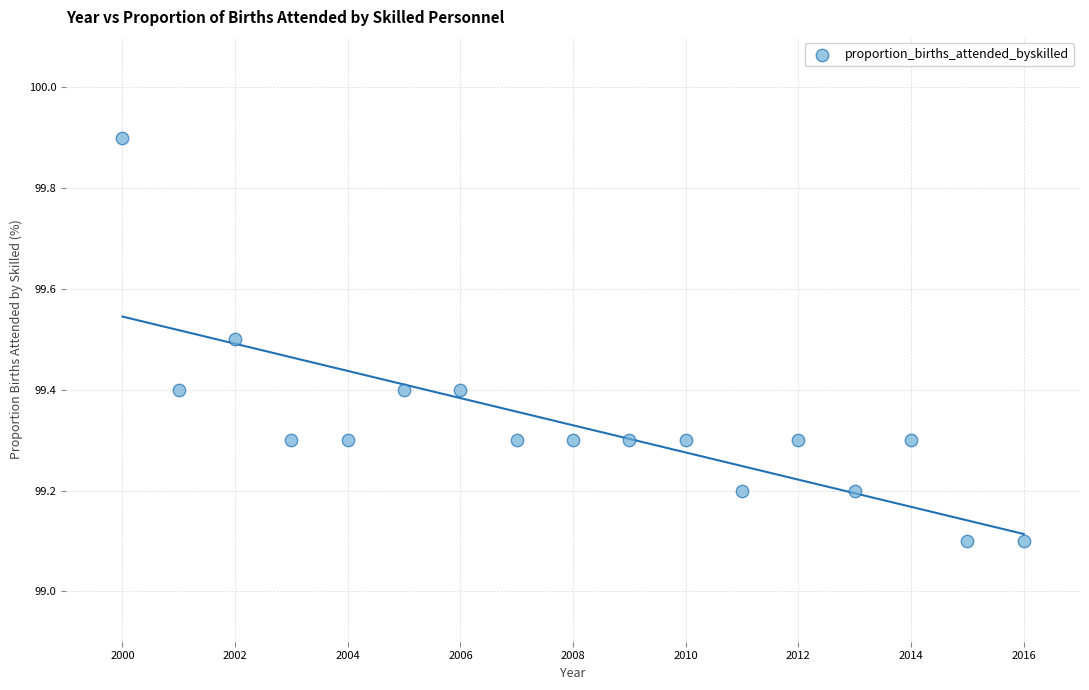

What is the range of Y values (max minus min)?

0.8